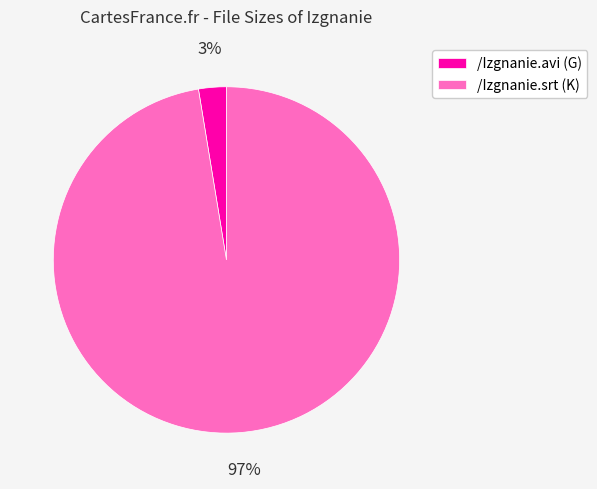

How many slices are in this pie chart?

2